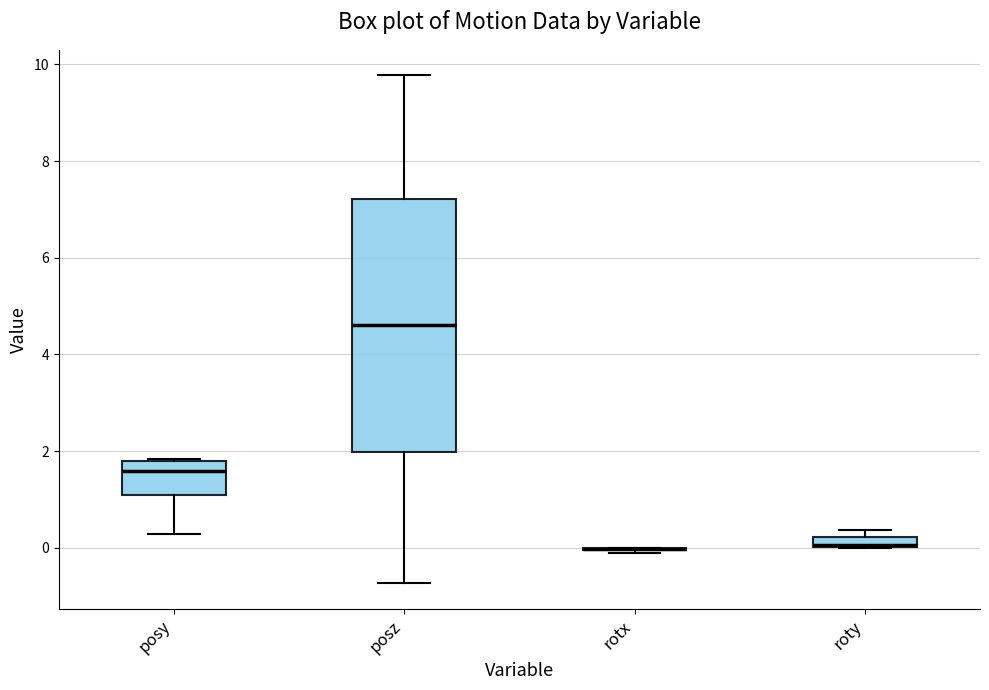

Comparing the boxes themselves (not the whiskers), which one is the tallest?

posz